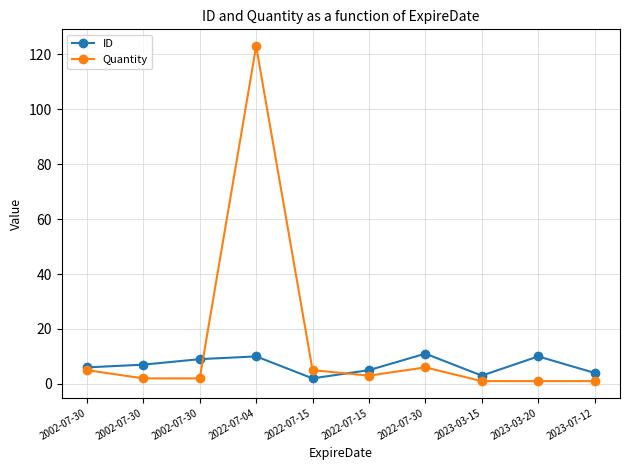

Between which two adjacent categories do Quantity and ID first intersect?

2002-07-30 and 2022-07-04